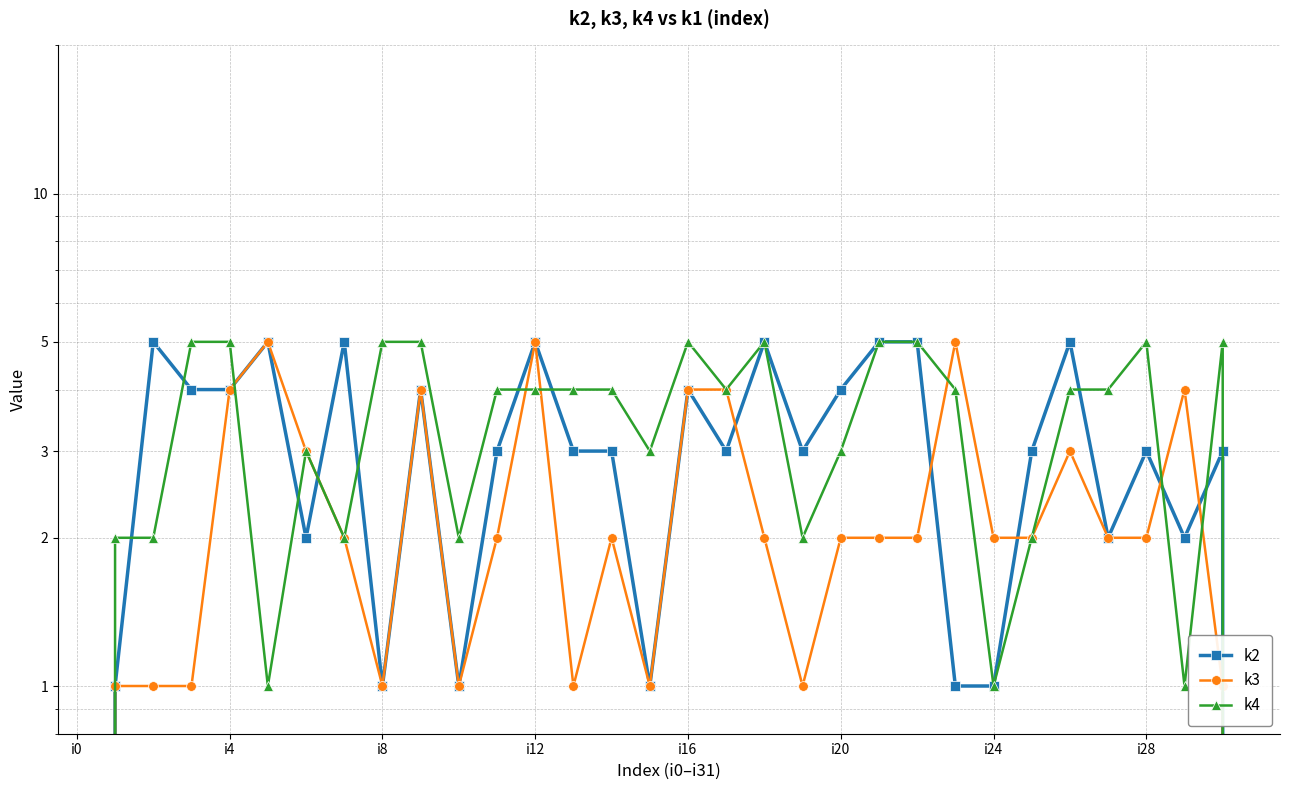

What is the label of the 15th point from the right?

17